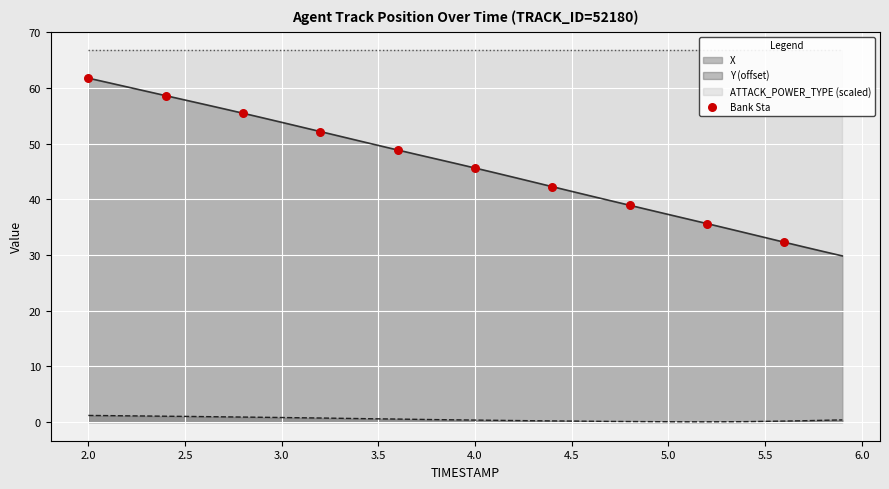

The X series shows 49.7 at 3.5. True or false?

True